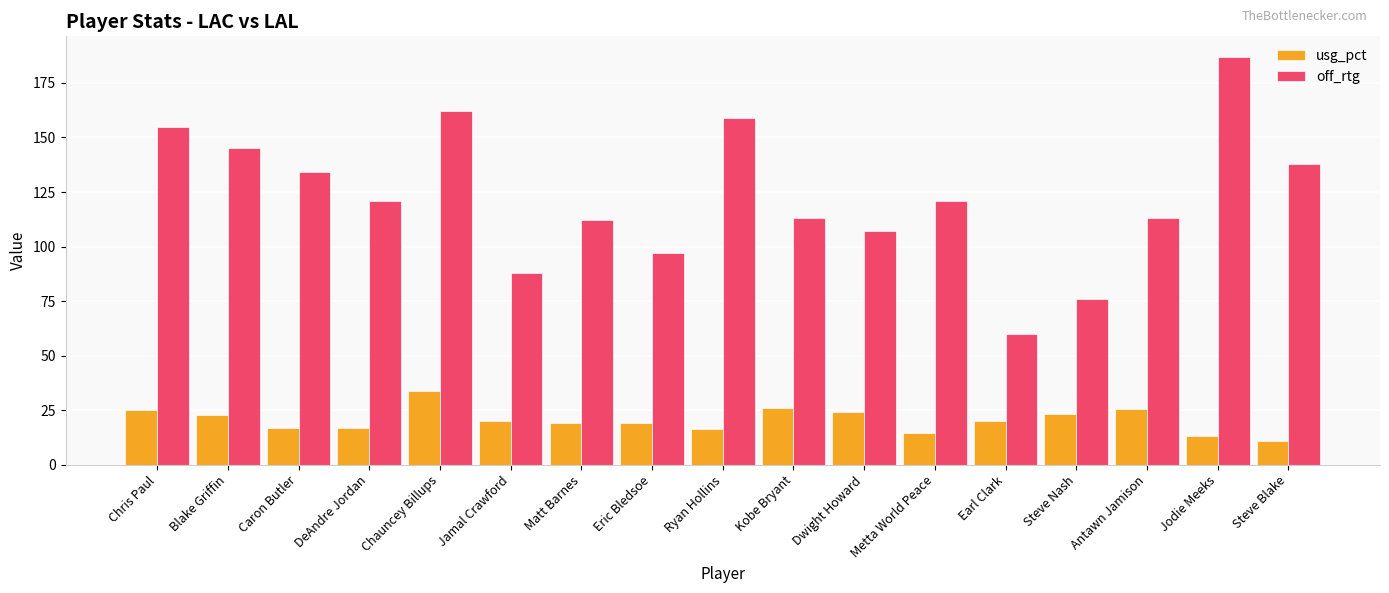

Read the usg_pct value at Jodie Meeks.

13.2